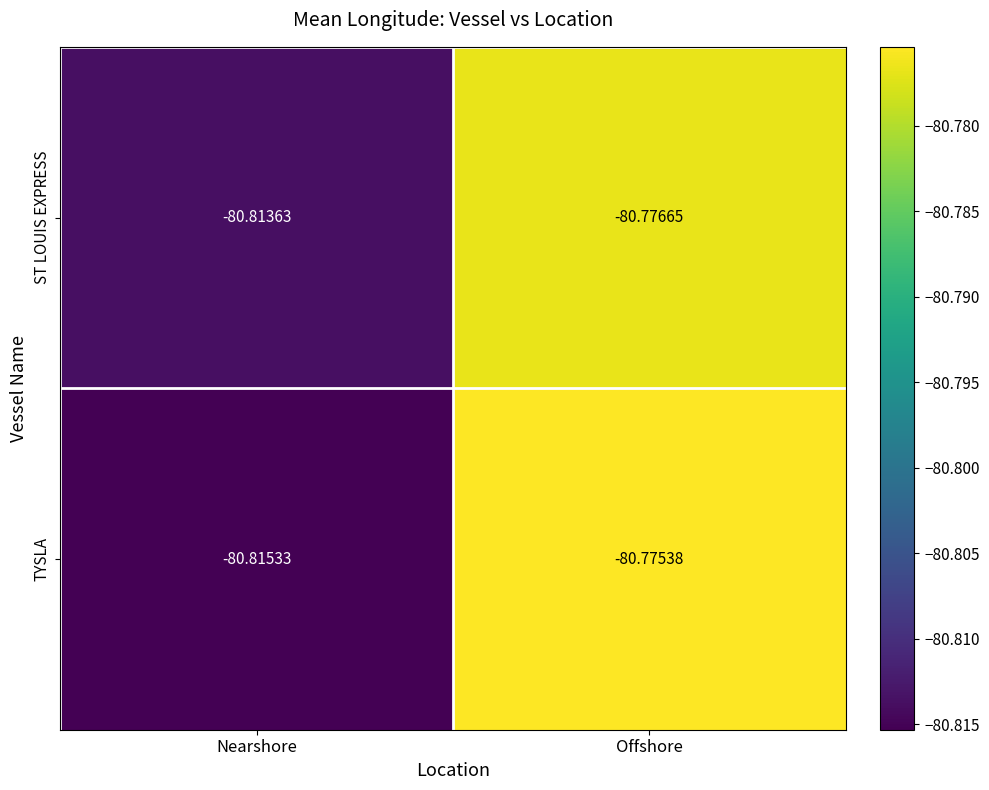

Between Nearshore and Offshore, which series saw the biggest shift?

TYSLA